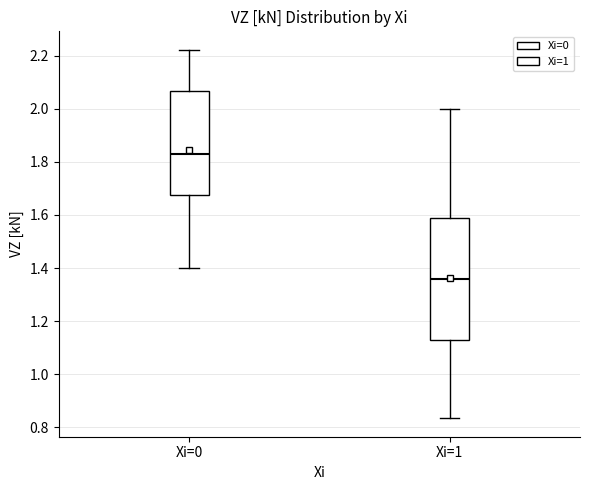

Comparing the boxes themselves (not the whiskers), which one is the tallest?

Xi=1